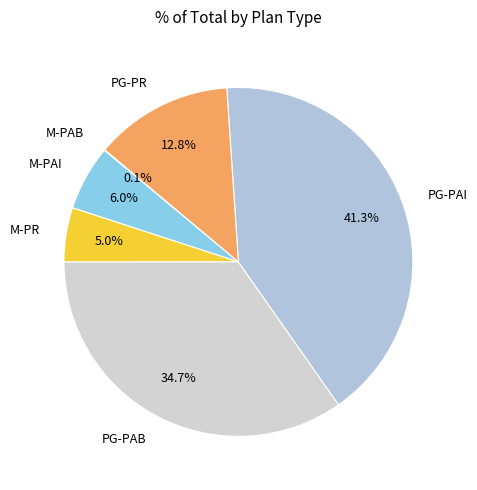

Which slice is the largest?

PG-PAI